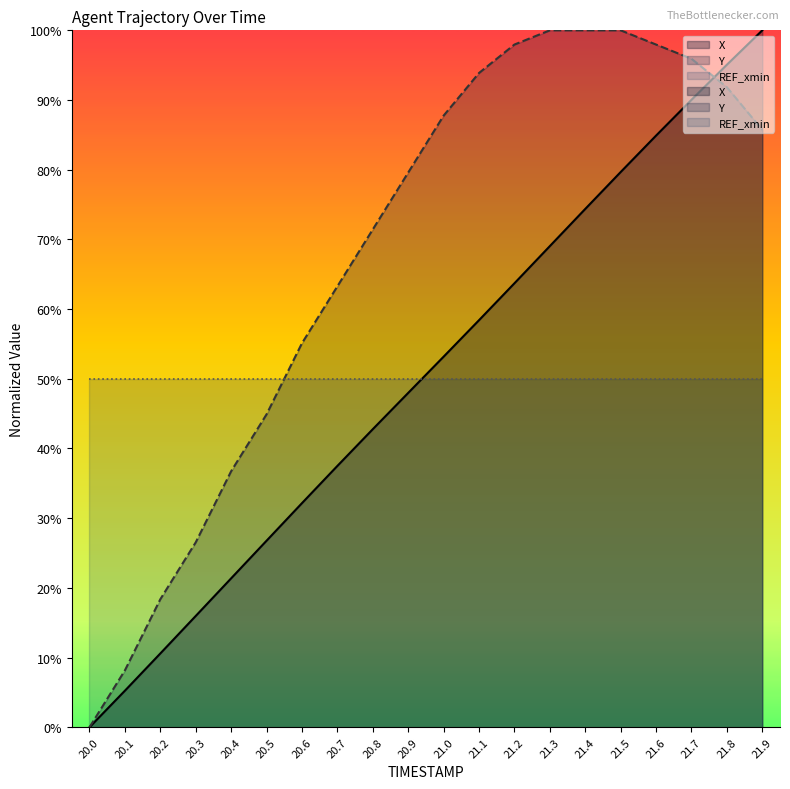

Reading right to left, transcribe all the data shown in this chart.

X: 21.9=100.0	21.8=95.1	21.7=90.0	21.6=84.9	21.5=79.7	21.4=74.4	21.3=69.0	21.2=63.7	21.1=58.4	21.0=53.2	20.9=48.0	20.8=42.8	20.7=37.5	20.6=32.2	20.5=26.8	20.4=21.4	20.3=16.0	20.2=10.6	20.1=5.2	20.0=0.0
Y: 21.9=85.7	21.8=91.8	21.7=95.9	21.6=98.0	21.5=100.0	21.4=100.0	21.3=100.0	21.2=98.0	21.1=93.9	21.0=87.8	20.9=79.6	20.8=71.4	20.7=63.3	20.6=55.1	20.5=44.9	20.4=36.7	20.3=26.5	20.2=18.4	20.1=8.2	20.0=0.0